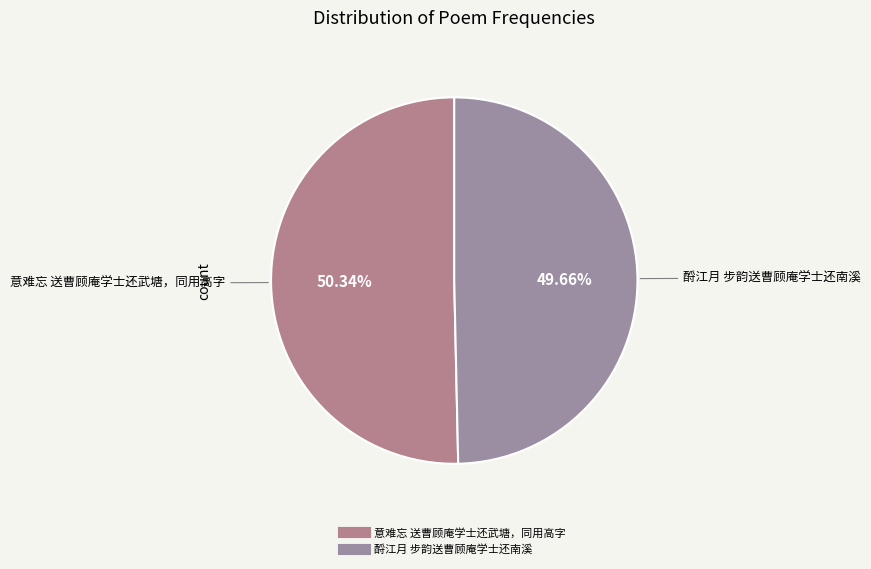

To the nearest percent, what percentage of the pie is 意难忘 送曹顾庵学士还武塘，同用高字?

50%